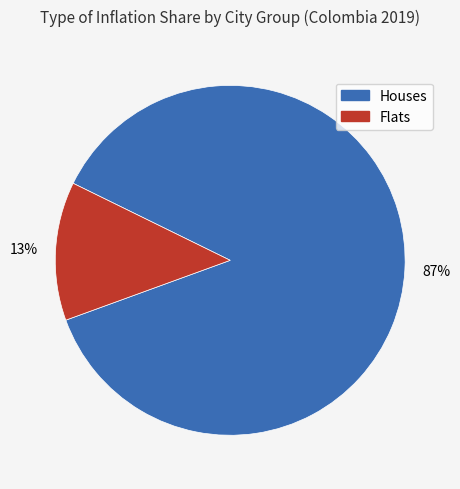

To the nearest percent, what is the difference between the largest and smallest slice percentages?

74%